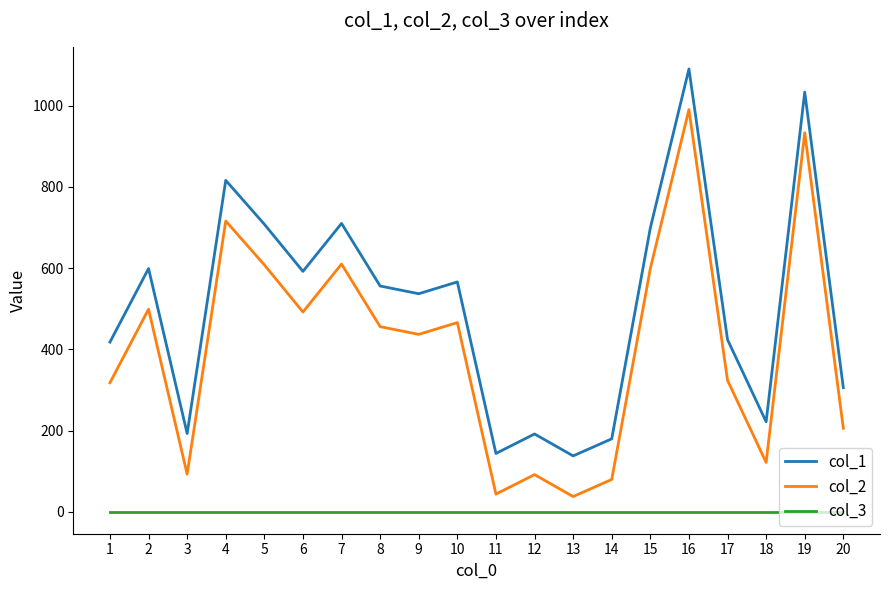

Rank the series at 4 from highest to lowest value.

col_1, col_2, col_3